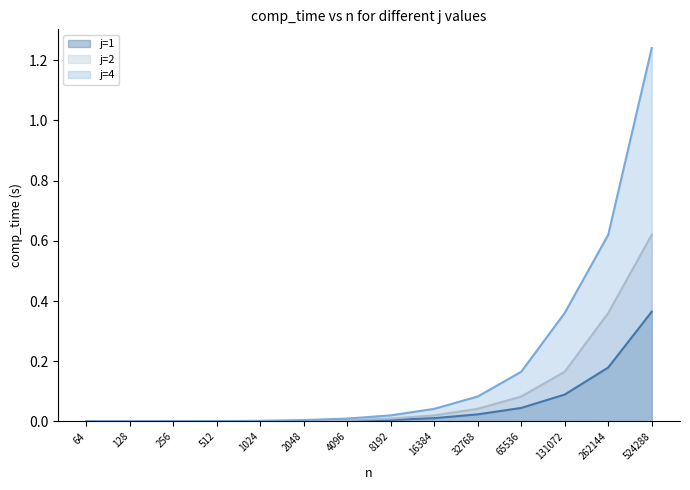

What is the average value of the j=1 series?

0.1